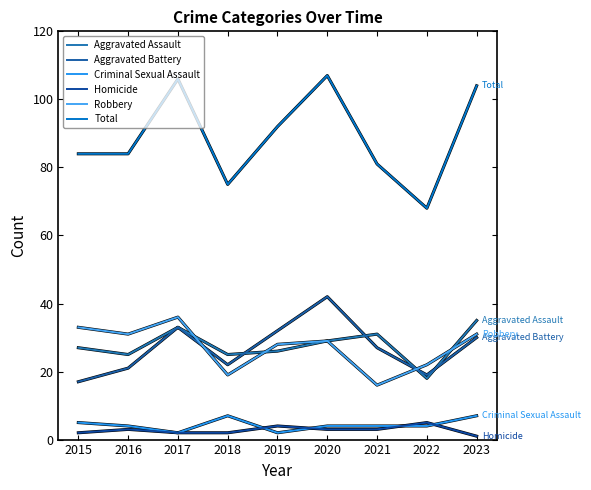

What are all the series names shown in the legend?

Aggravated Assault, Aggravated Battery, Criminal Sexual Assault, Homicide, Robbery, Total